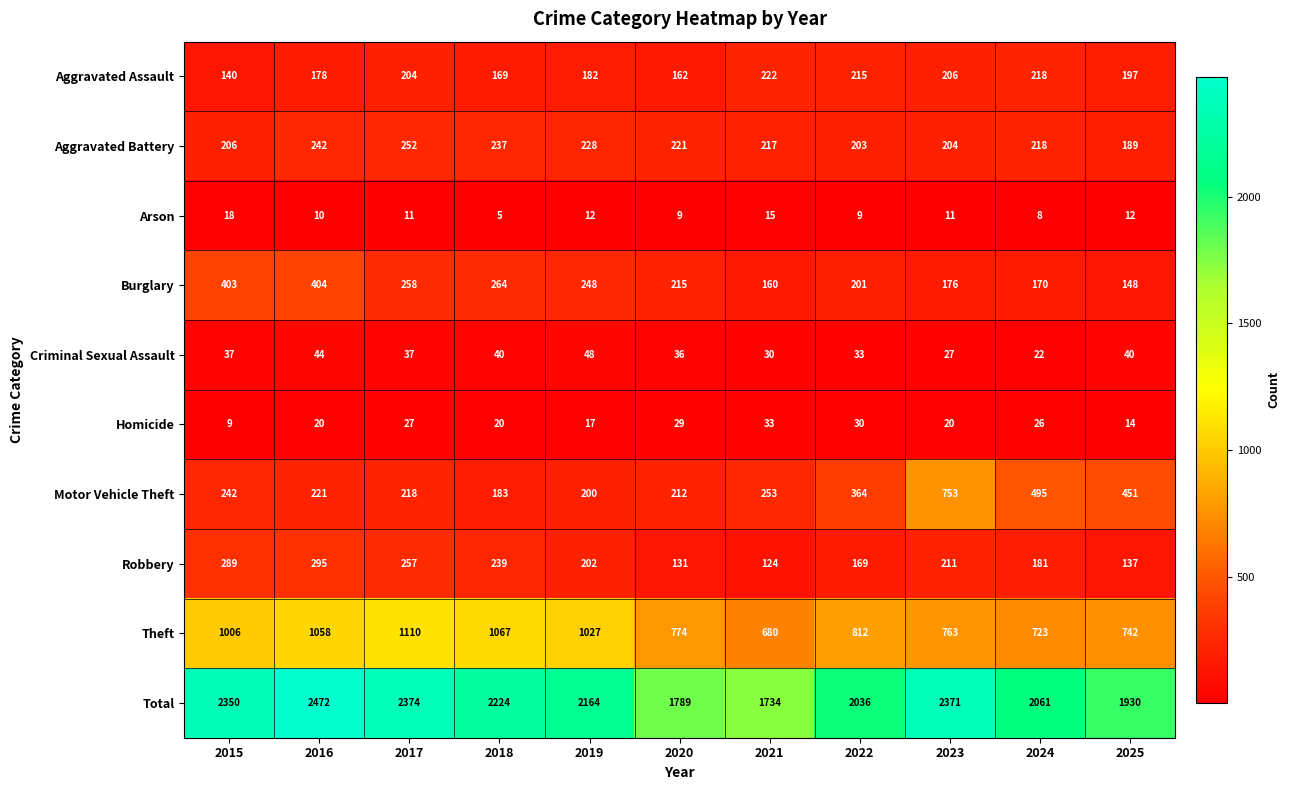

What is the average value of the Total series?

2137